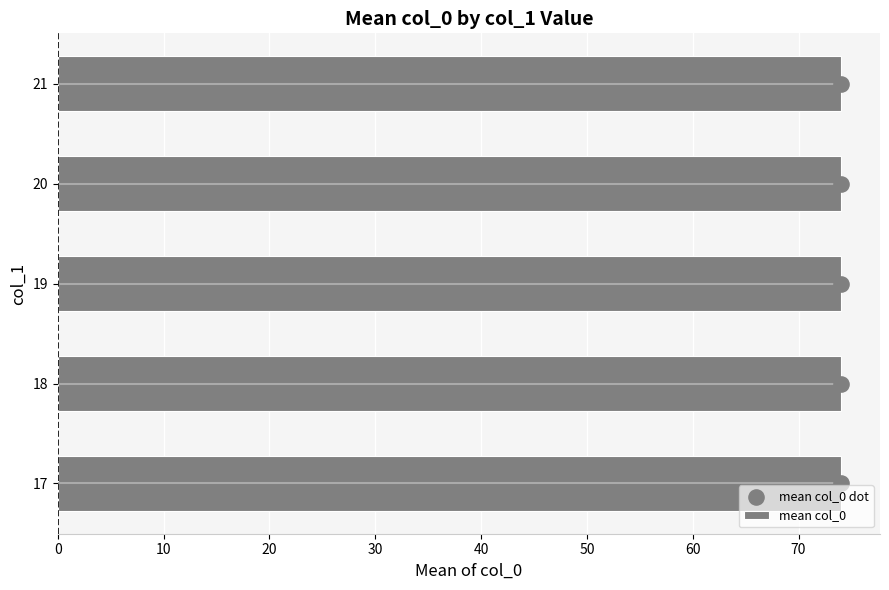

Which series has the largest total across all categories?

mean col_0 dot